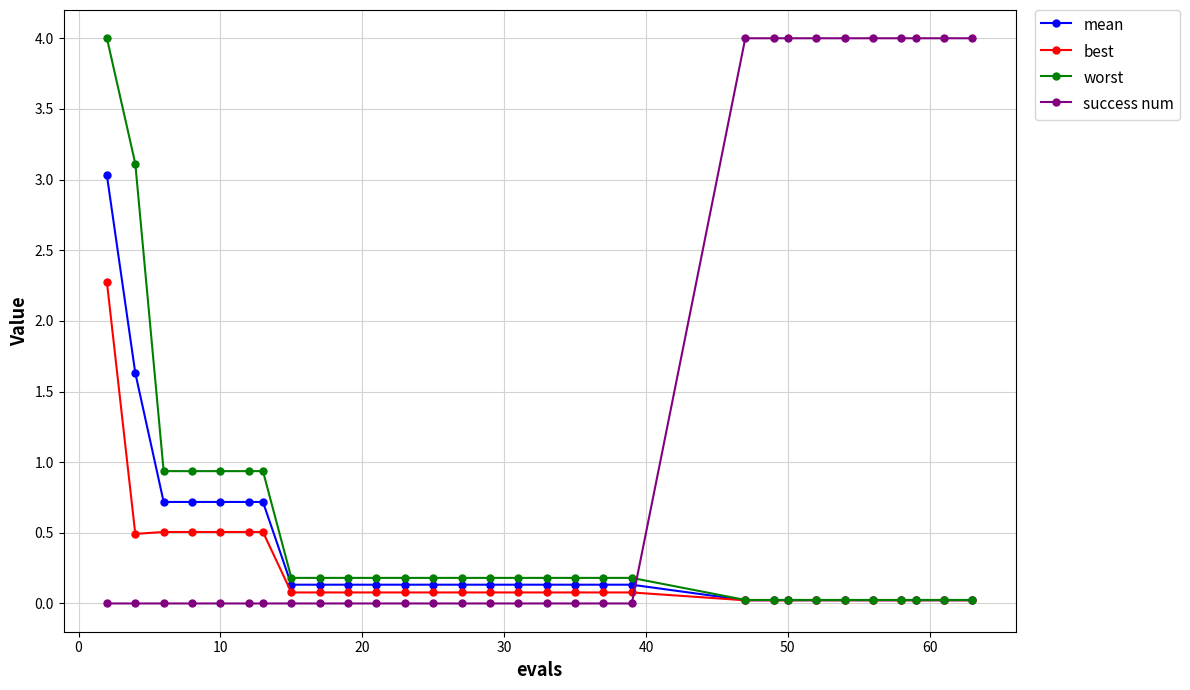

True or false: mean and success num cross at least once.

True